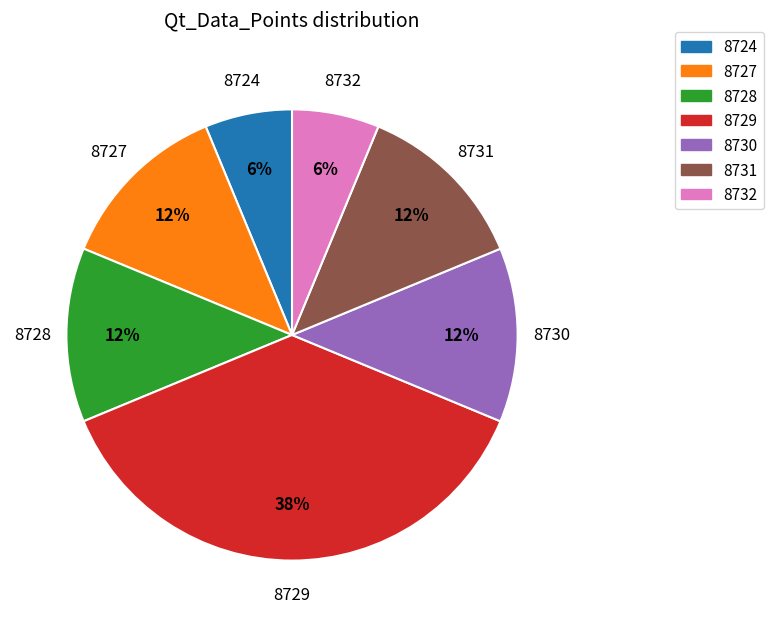

To the nearest percent, what is the average slice percentage?

14%